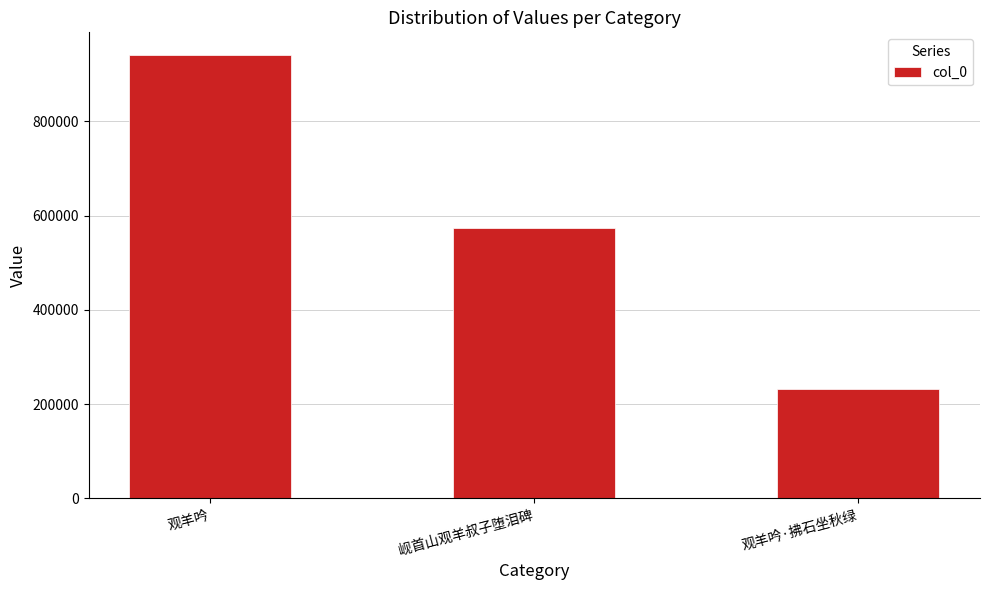

What is the difference between the maximum and minimum values?

711010